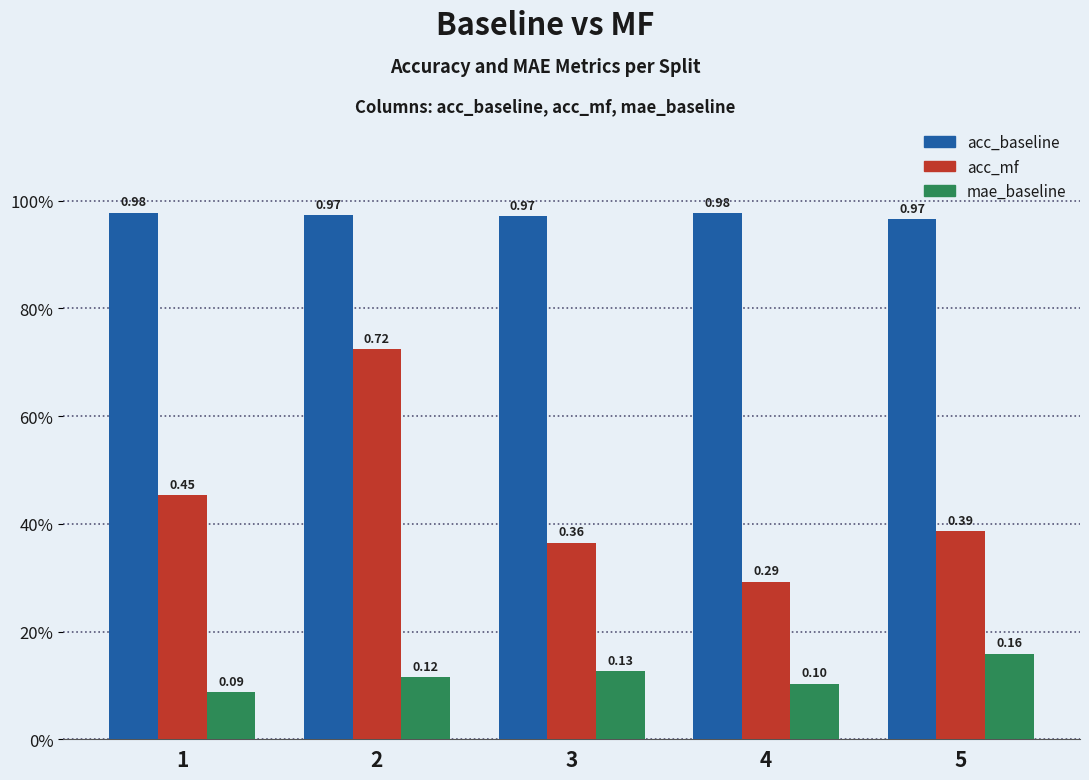

What is the value of the acc_baseline bar at the 3rd from the left?

1.0